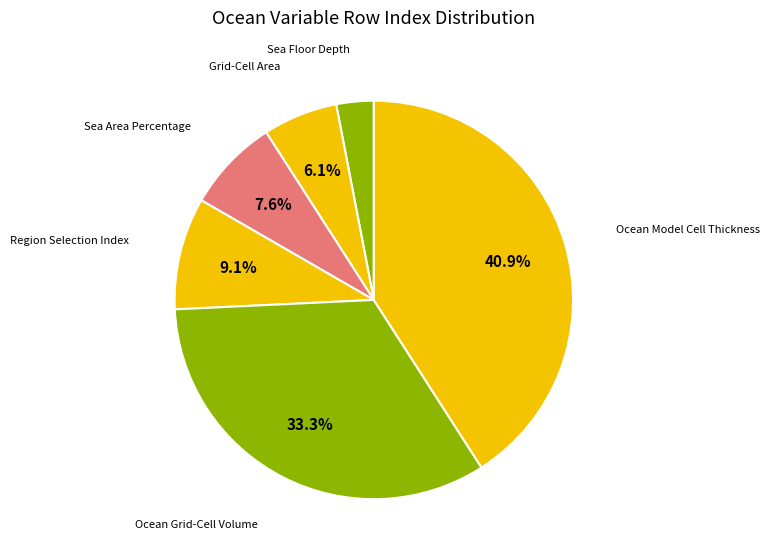

Which slice is the smallest?

Sea Floor Depth